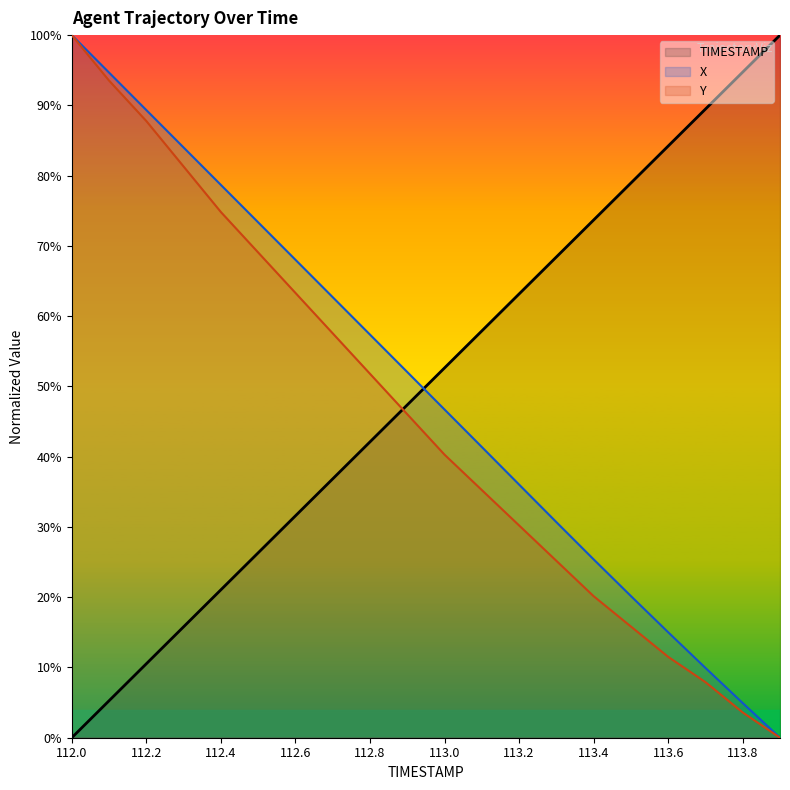

True or false: X has more than 2 points higher than both neighbors.

False